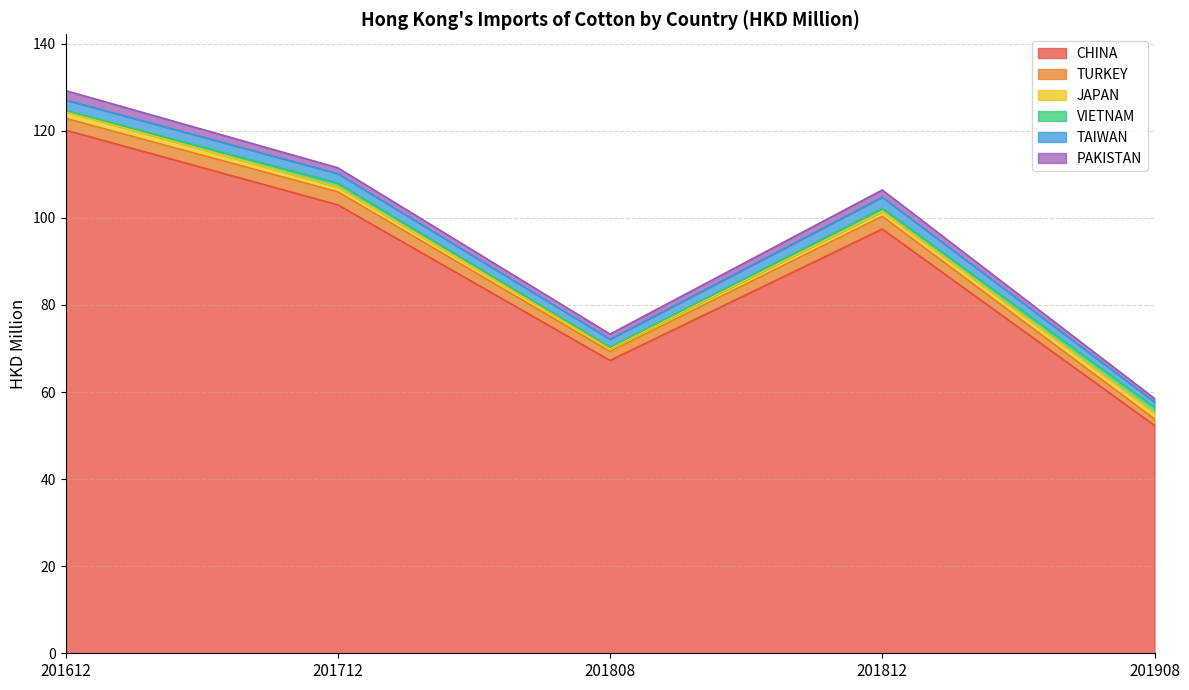

How many intersections are there between TAIWAN and VIETNAM?

1